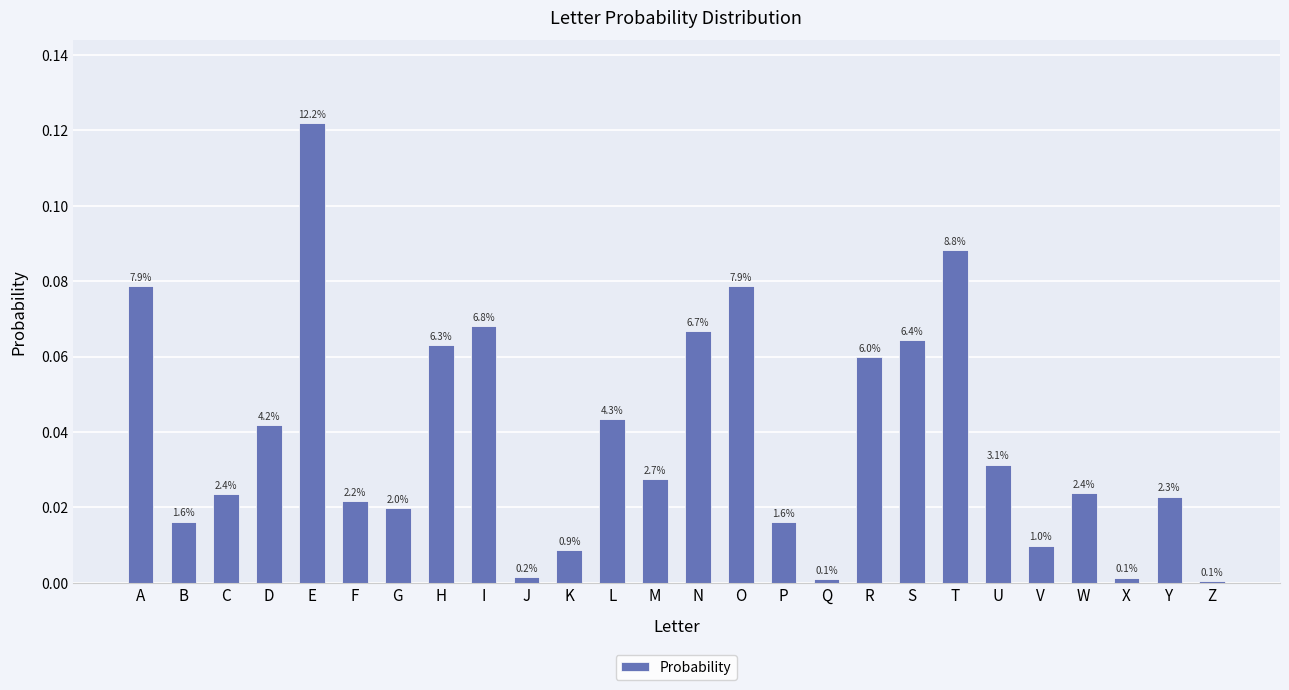

Reading right to left, what are all the values shown in this chart?

Z=0.0	Y=0.0	X=0.0	W=0.0	V=0.0	U=0.0	T=0.1	S=0.1	R=0.1	Q=0.0	P=0.0	O=0.1	N=0.1	M=0.0	L=0.0	K=0.0	J=0.0	I=0.1	H=0.1	G=0.0	F=0.0	E=0.1	D=0.0	C=0.0	B=0.0	A=0.1